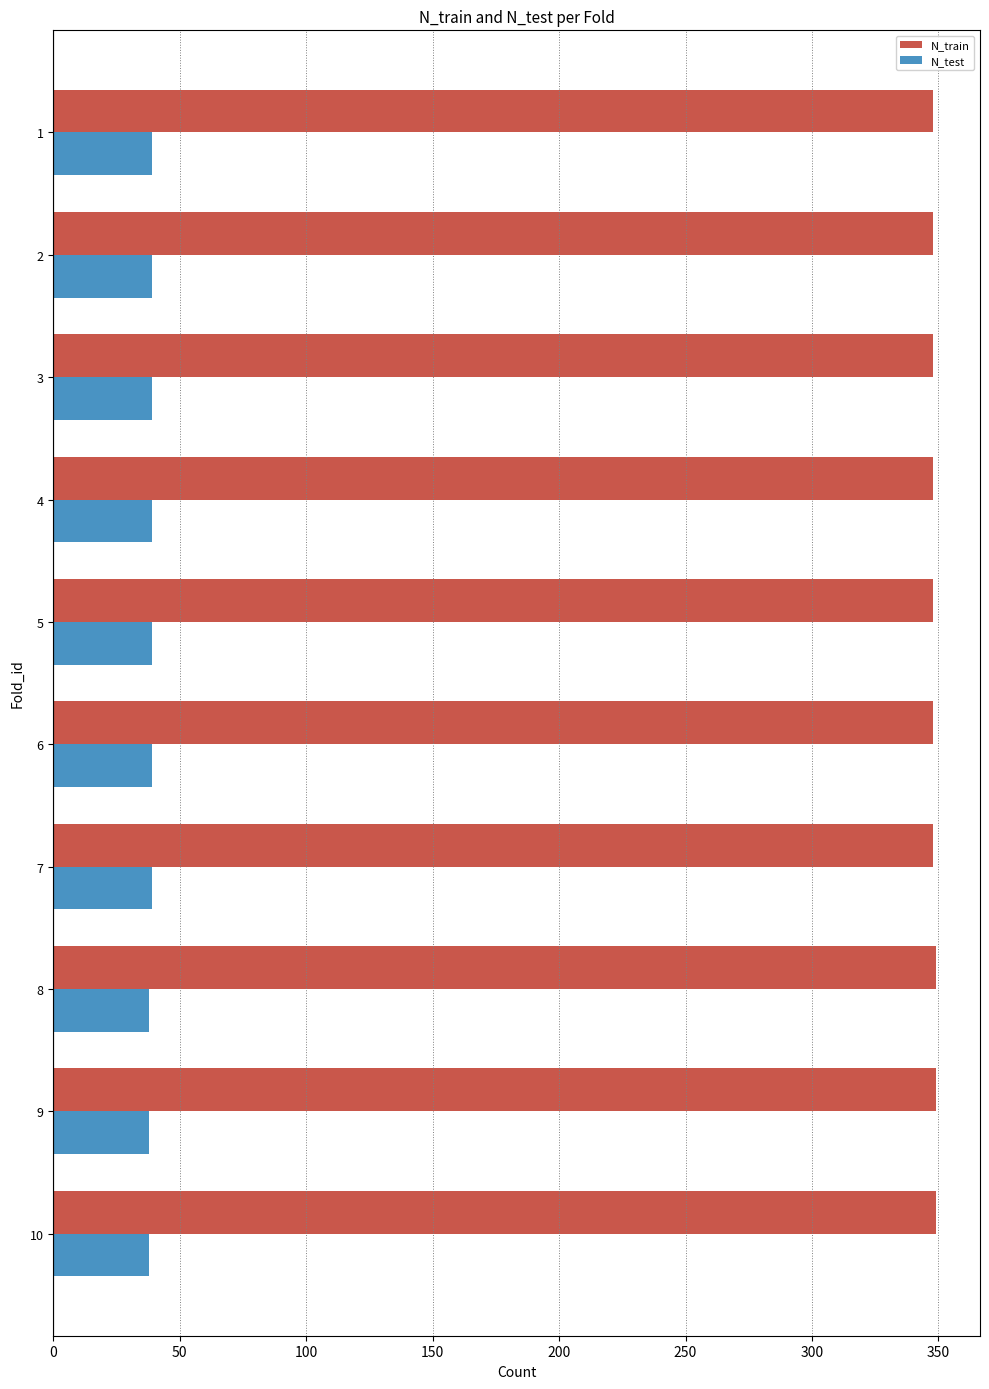

Rank the series by their maximum value, from highest to lowest.

N_train, N_test